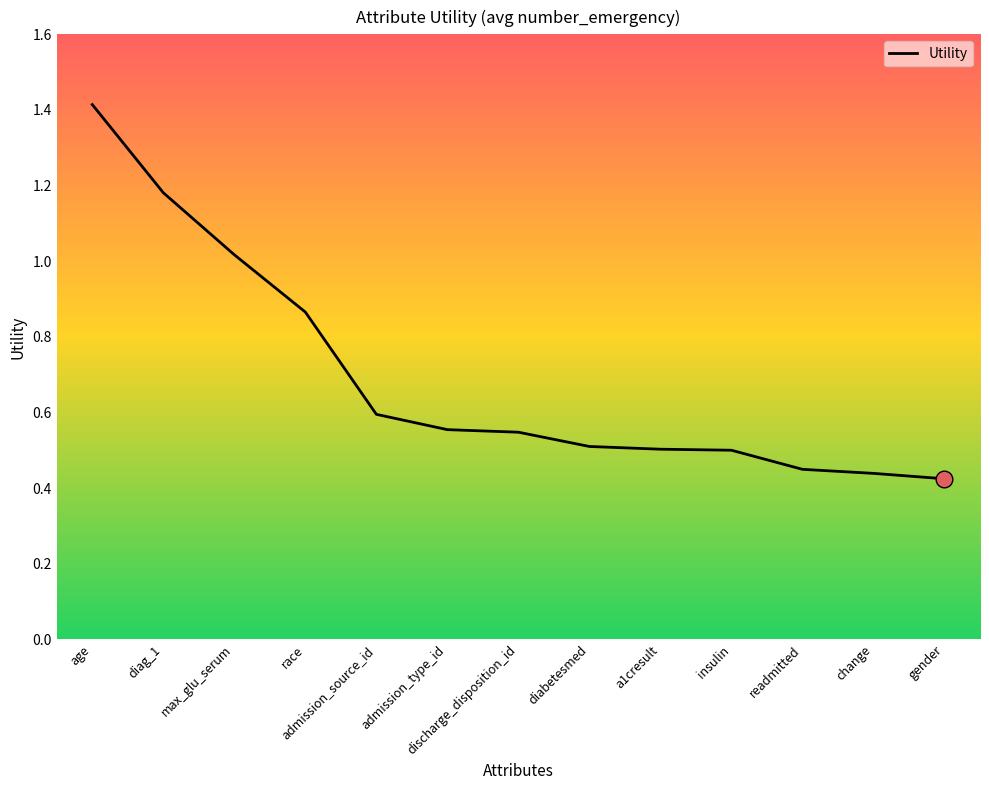

What is the sum of the values at max_glu_serum and discharge_disposition_id?

1.6